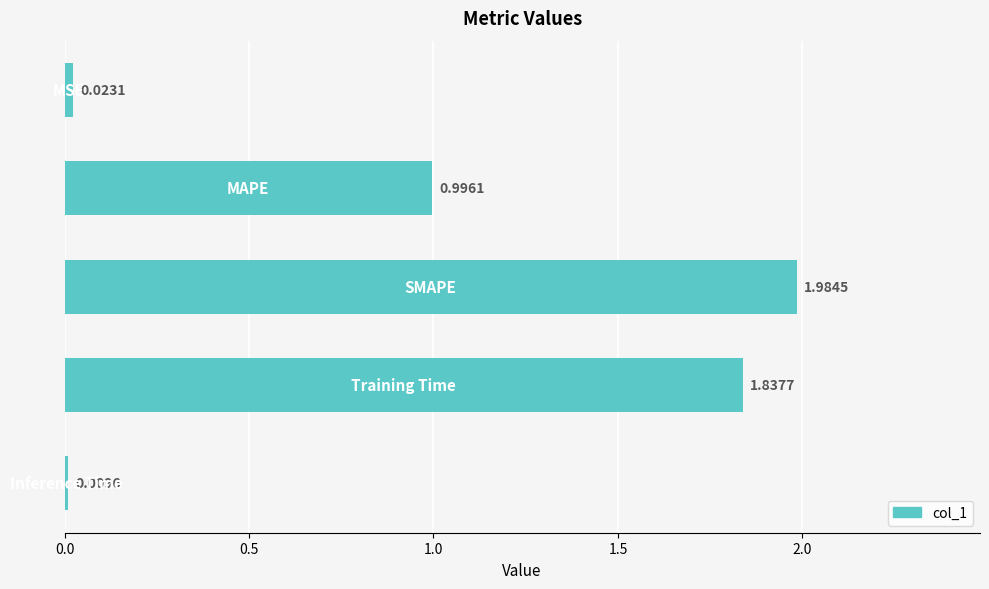

Count the number of categories in the chart.

5